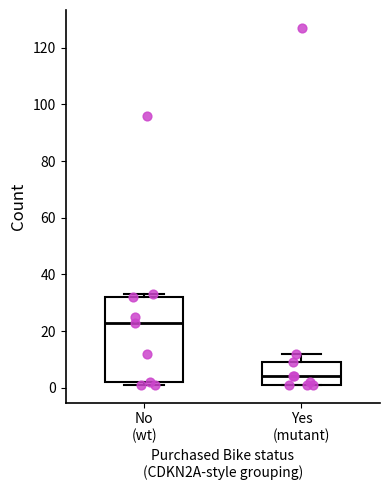

Where does the upper whisker of the box for Yes (mutant) end on the y-axis? The values are not printed on the chart, so give them approximately, as read against the axis.

12